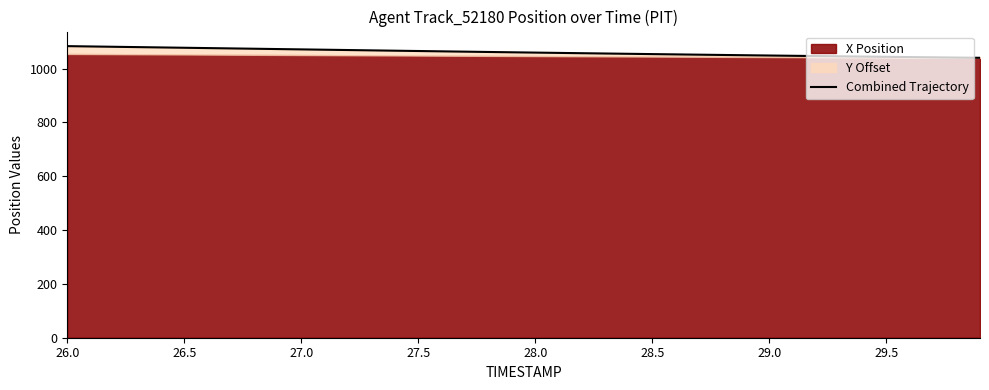

True or false: the data shows 555.9 at 29.

False